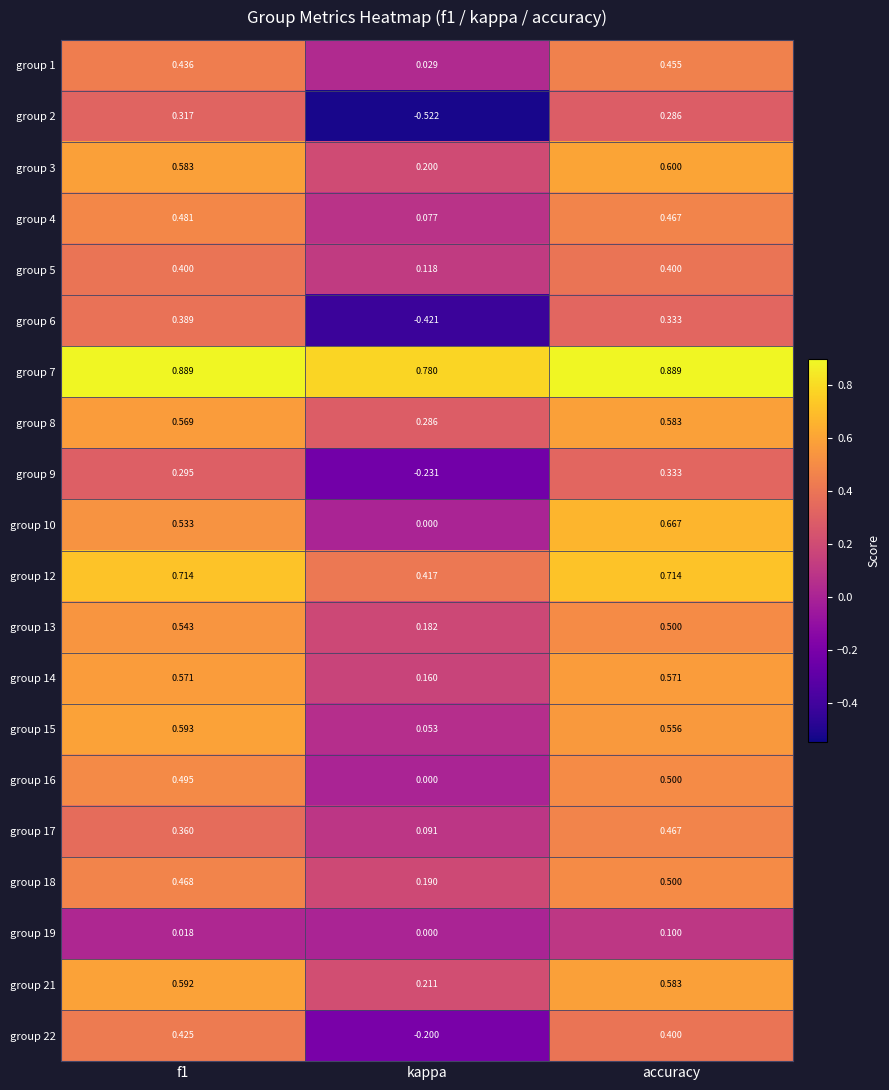

Which series has the widest spread of values?

group 2